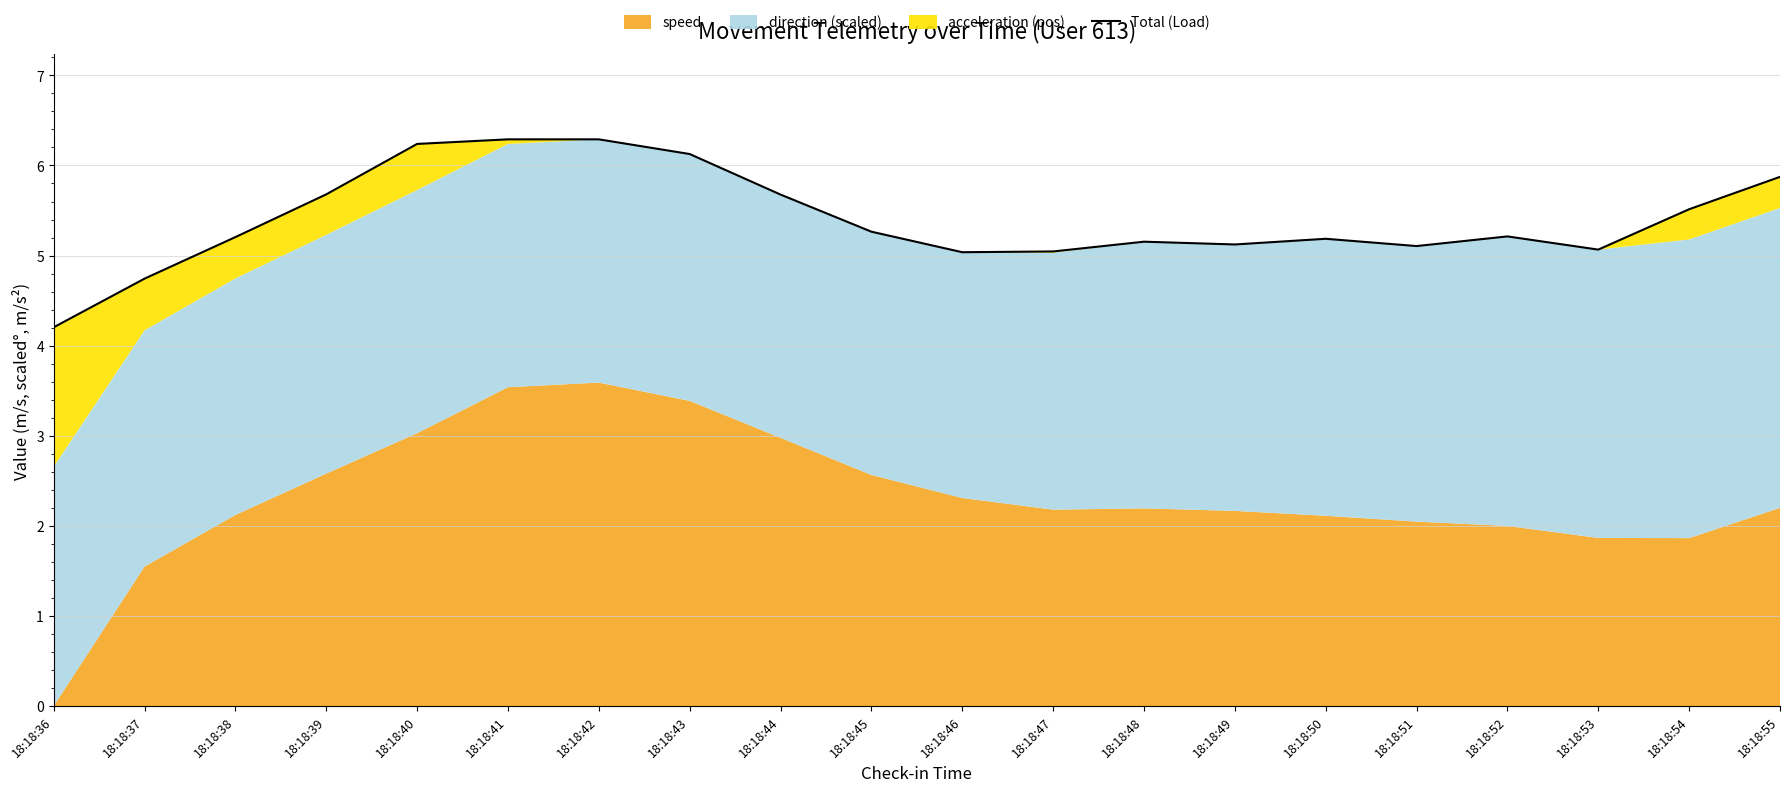

How many values are below 5?

2